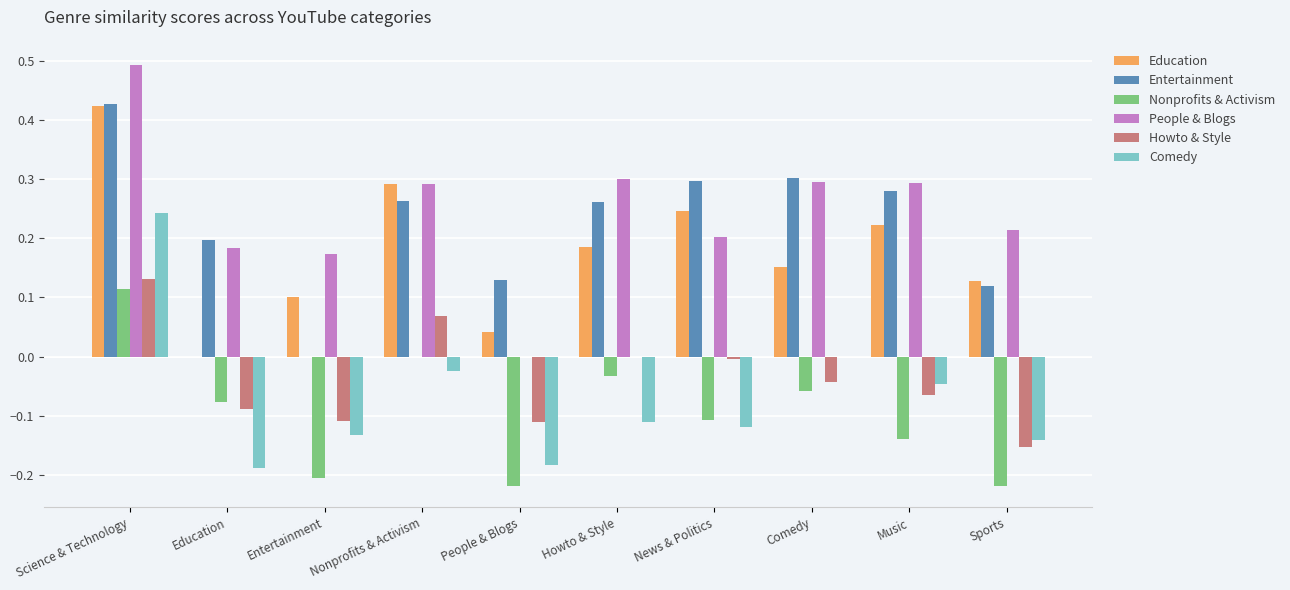

What is the maximum value shown in the chart?

0.5